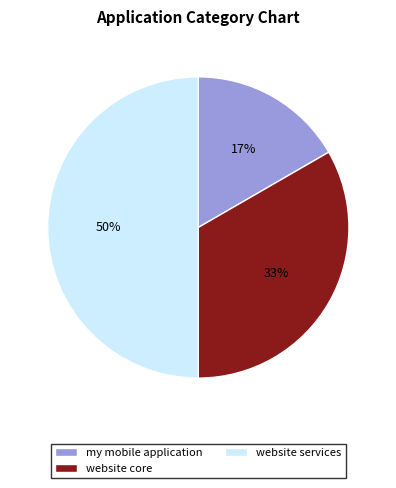

Rank the categories by value from highest to lowest.

website services, website core, my mobile application